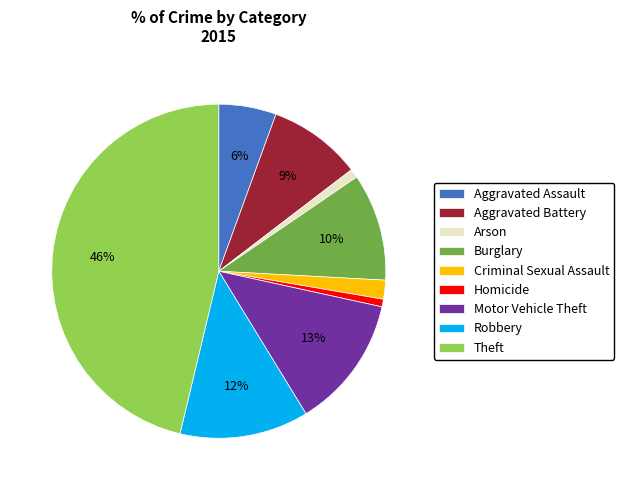

To the nearest percent, what portion does Criminal Sexual Assault represent?

2%